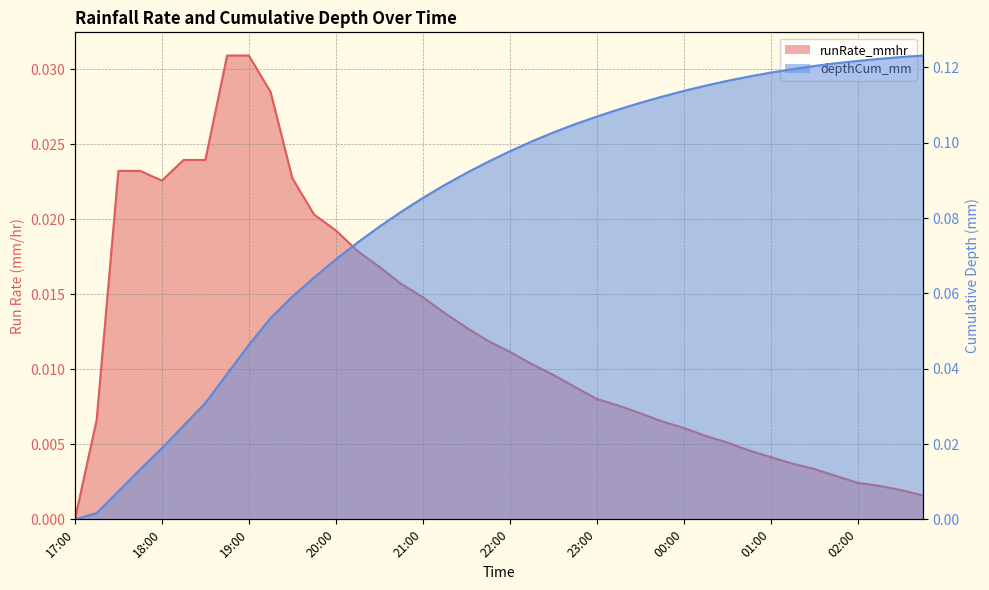

Reading left to right, what are all the values shown in this chart?

runRate_mmhr: 0.0	0.0	0.0	0.0	0.0	0.0	0.0	0.0	0.0	0.0	0.0	0.0	0.0	0.0	0.0	0.0	0.0	0.0	0.0	0.0	0.0	0.0	0.0	0.0	0.0	0.0	0.0	0.0	0.0	0.0	0.0	0.0	0.0	0.0	0.0	0.0	0.0	0.0	0.0	0.0
depthCum_mm: 0.0	0.0	0.0	0.0	0.0	0.0	0.0	0.0	0.0	0.1	0.1	0.1	0.1	0.1	0.1	0.1	0.1	0.1	0.1	0.1	0.1	0.1	0.1	0.1	0.1	0.1	0.1	0.1	0.1	0.1	0.1	0.1	0.1	0.1	0.1	0.1	0.1	0.1	0.1	0.1